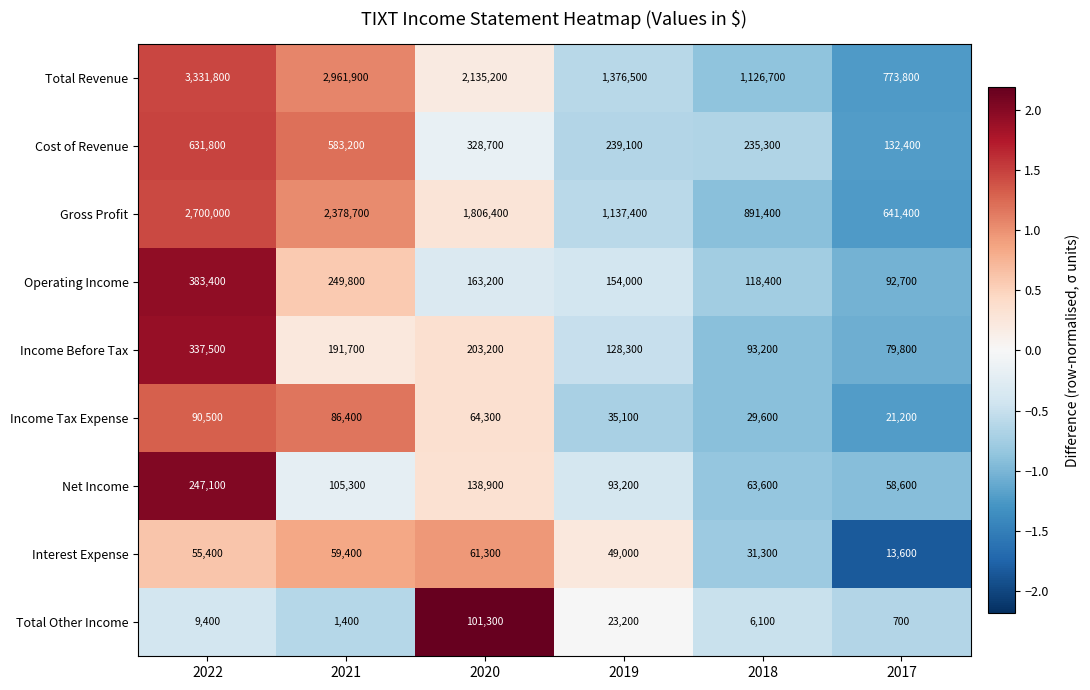

What is the sum of the Net Income values at 2020 and 2018?

202500